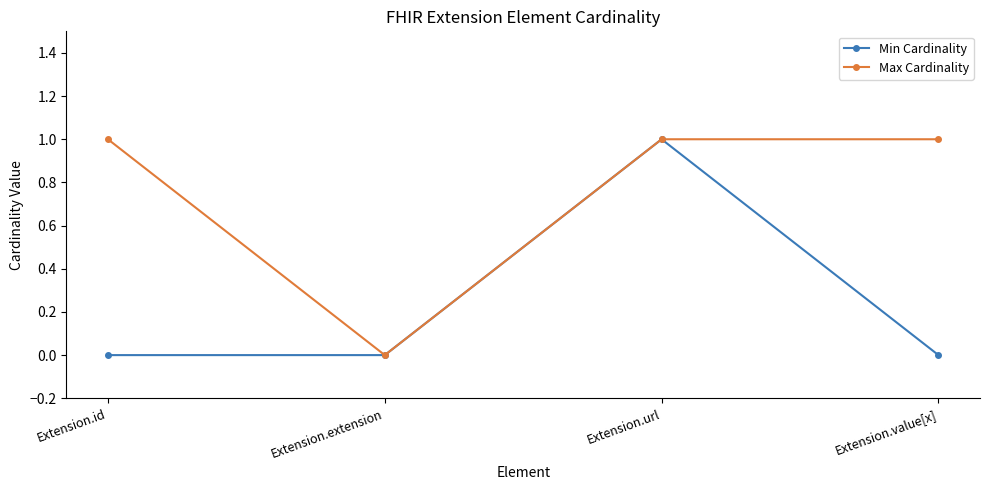

What is the maximum value shown in the chart?

1